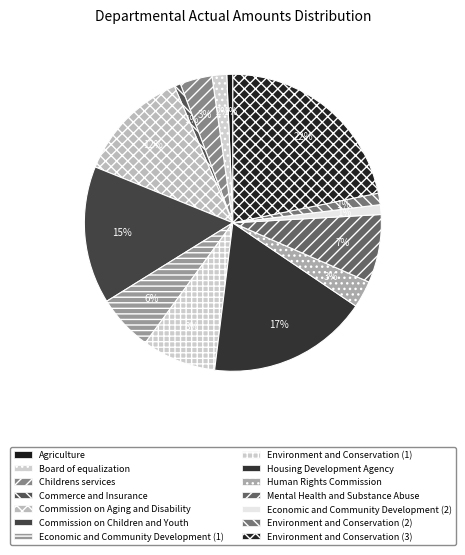

Which has a higher value, Human Rights Commission or Mental Health and Substance Abuse?

Mental Health and Substance Abuse